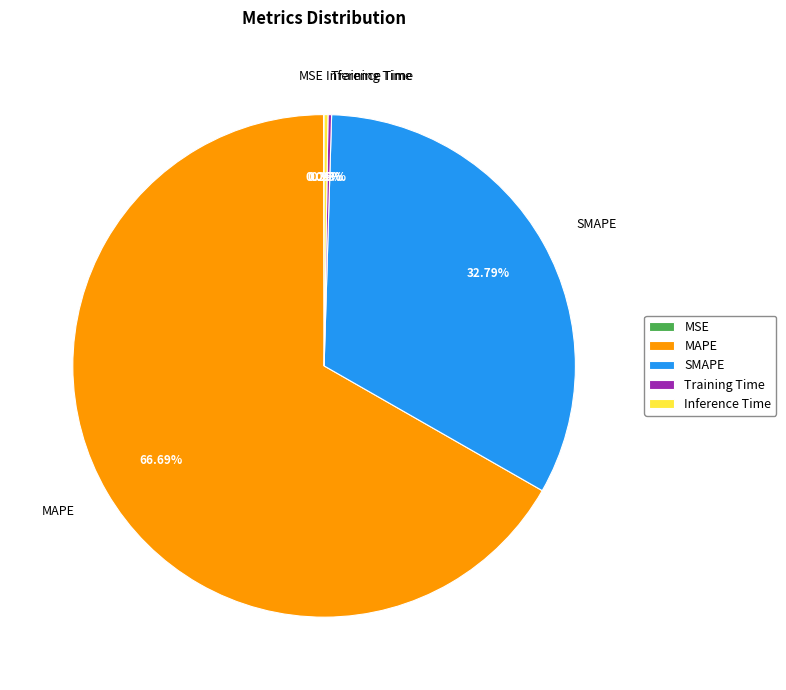

What is the largest slice in the pie chart?

MAPE